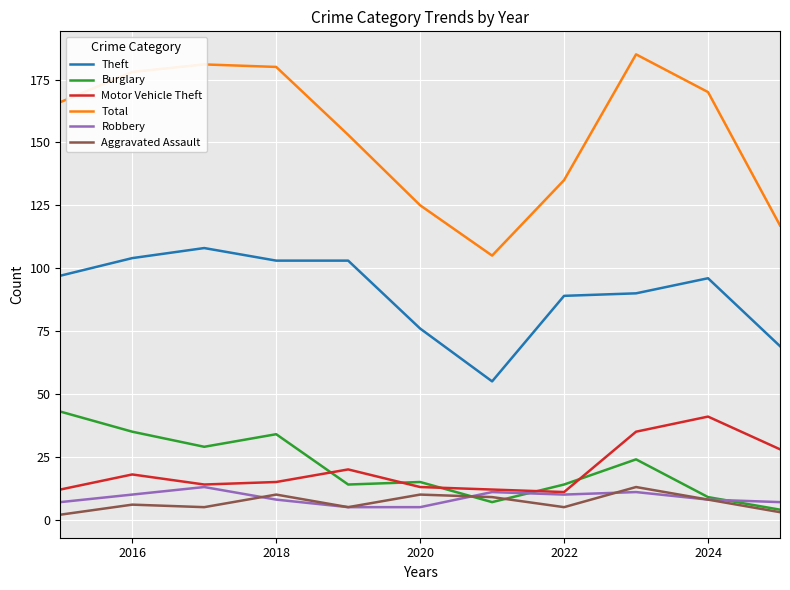

Which series has the widest spread of values?

Total